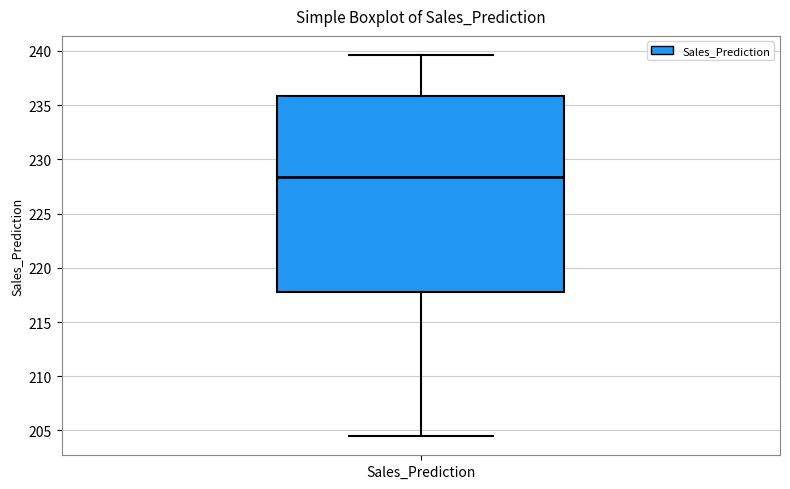

Where is the upper edge of the box for Sales_Prediction on the y-axis? The values are not printed on the chart, so give them approximately, as read against the axis.

236.0